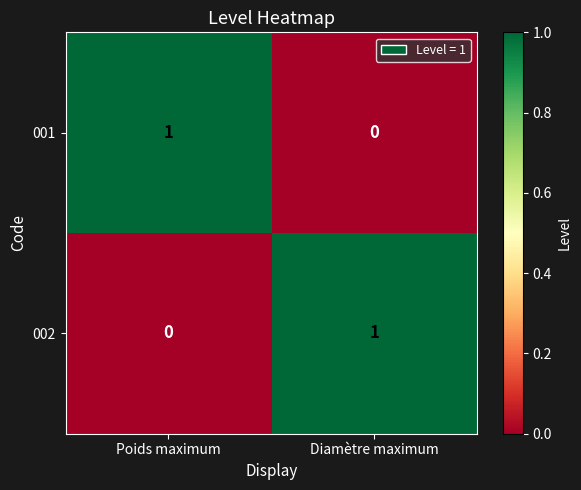

The 001 series shows 0 at Diamètre maximum. True or false?

True